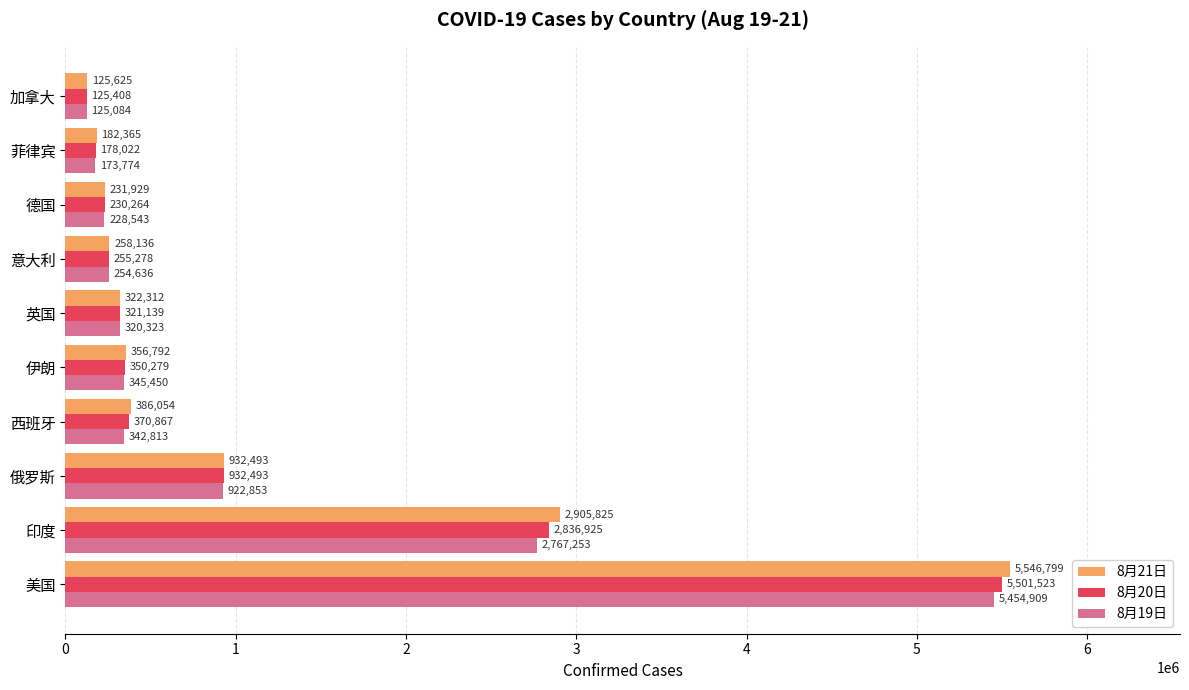

Rank the series by their average value, from highest to lowest.

8月21日, 8月20日, 8月19日